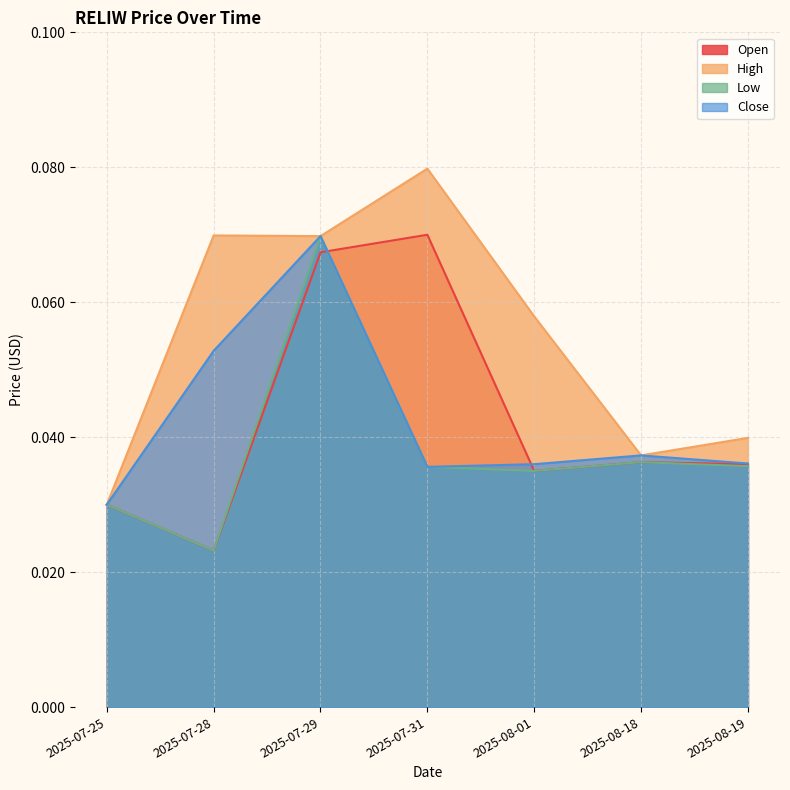

How many interior local peaks does the Close series have?

2